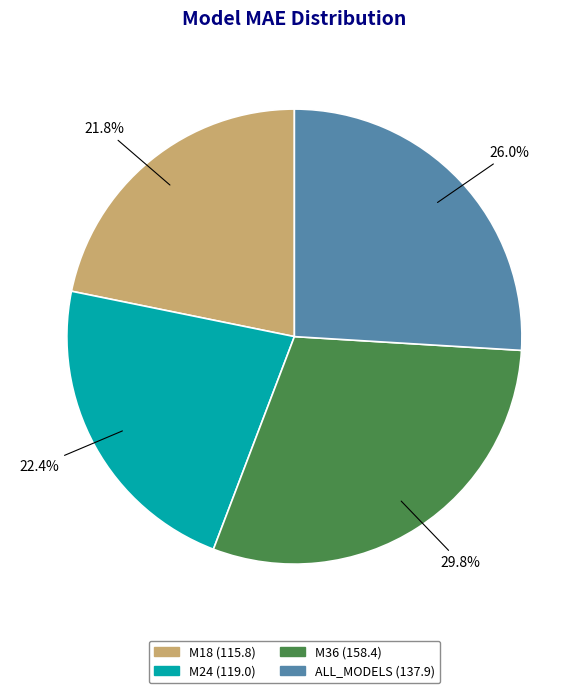

How many segments does this pie chart have?

4